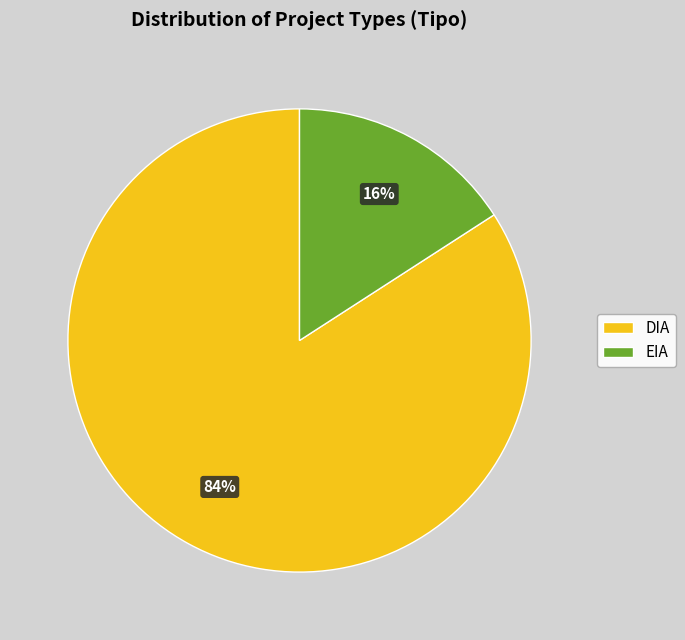

What is the largest slice in the pie chart?

DIA